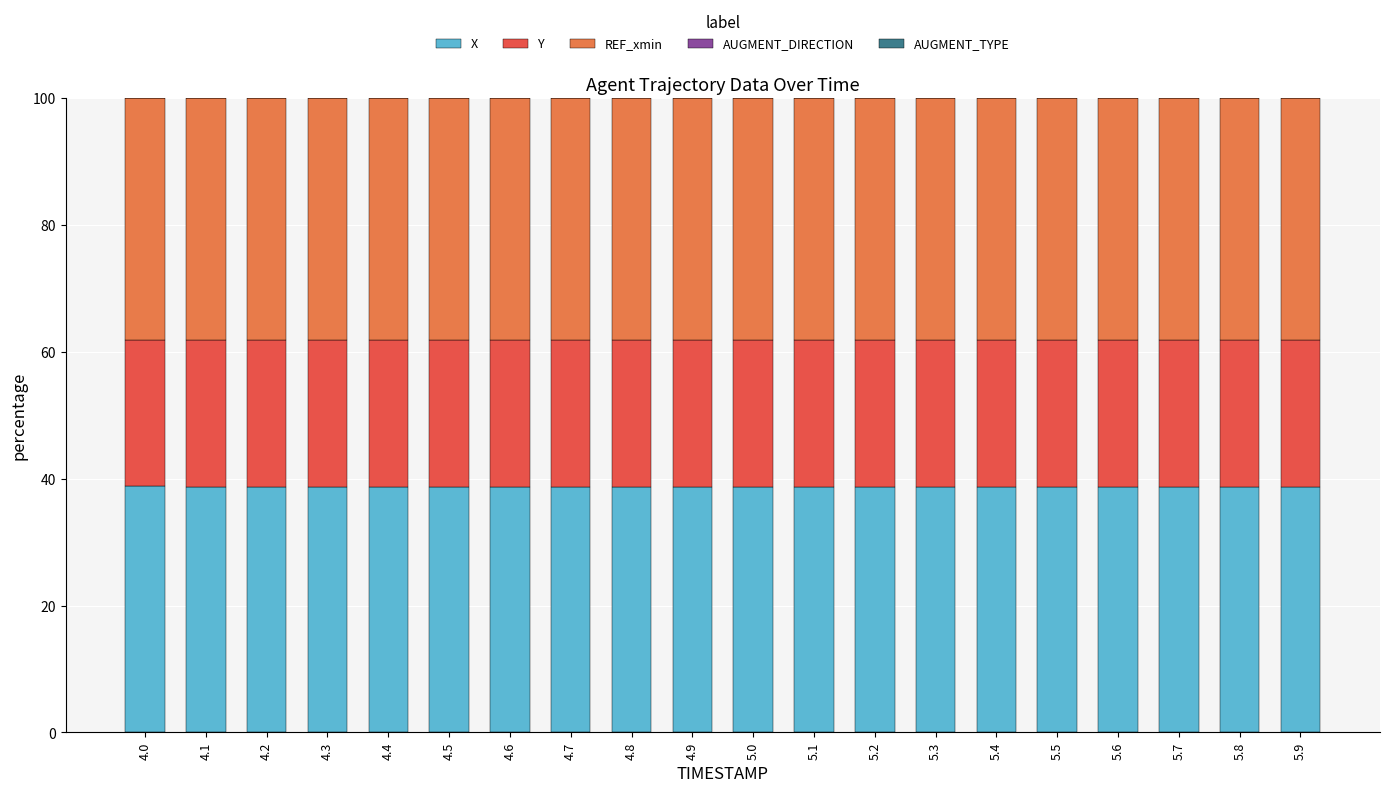

True or false: X has a value of 38.7 at 5.9.

True